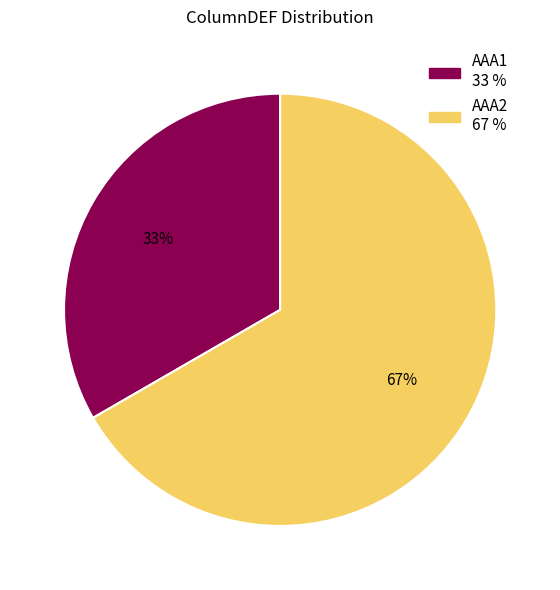

Combined, do AAA2 and AAA1 account for over 50%?

Yes